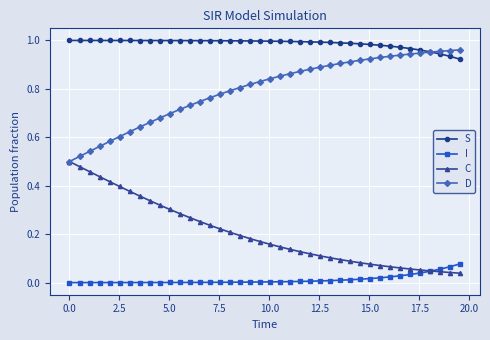

Which series has the largest total across all categories?

S